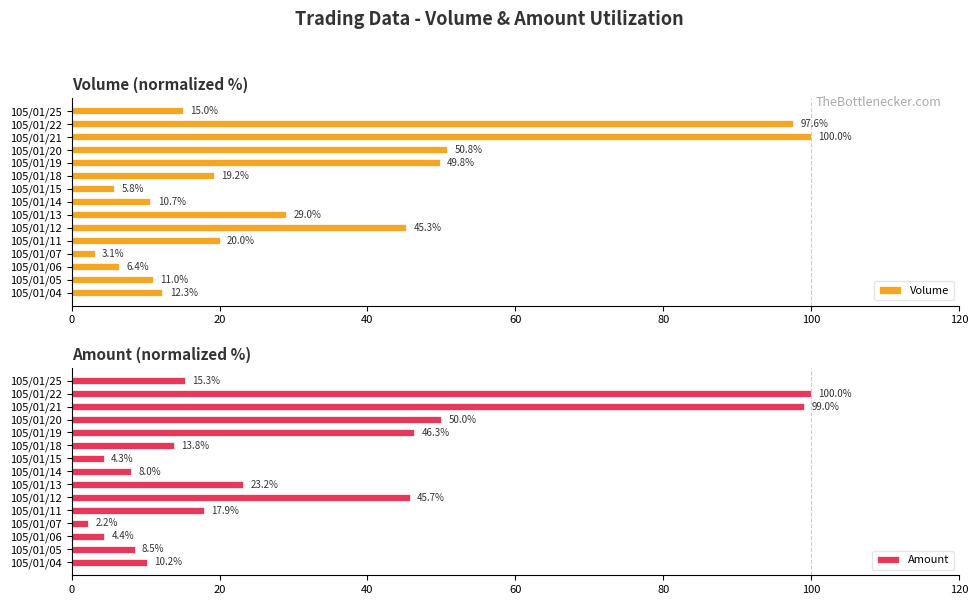

What is the average value of the Volume series?

31.7